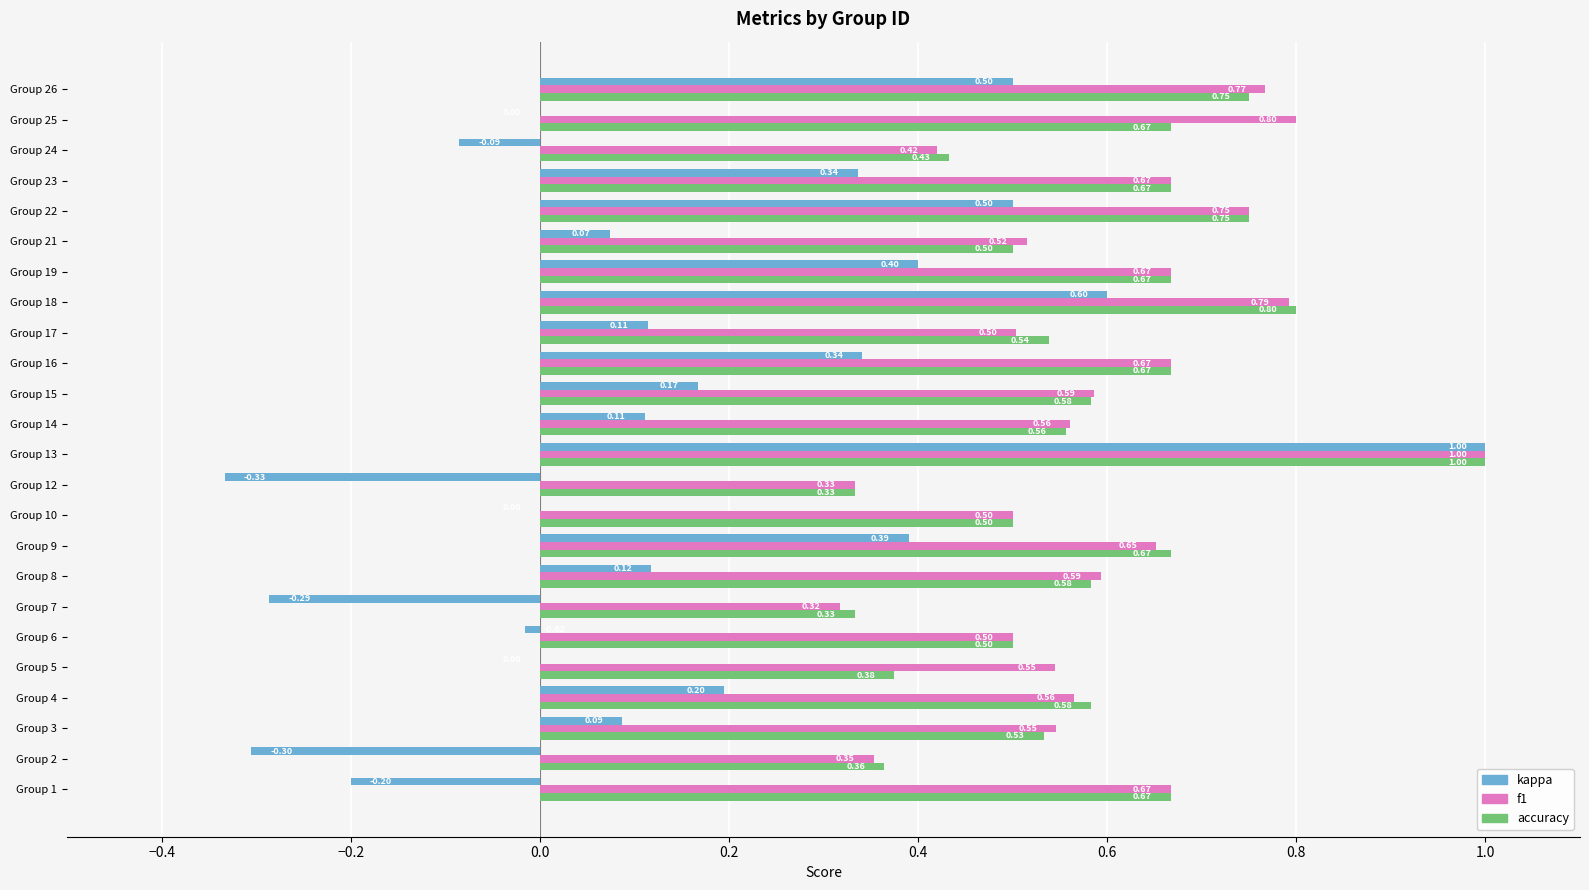

Which series changed the most between Group 9 and Group 24?

kappa